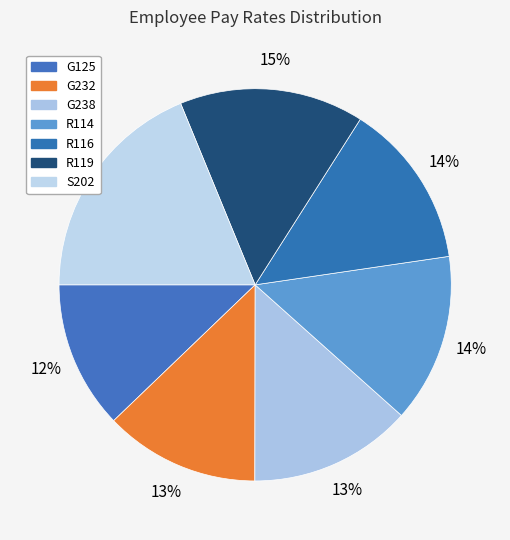

Which slice is the largest?

S202